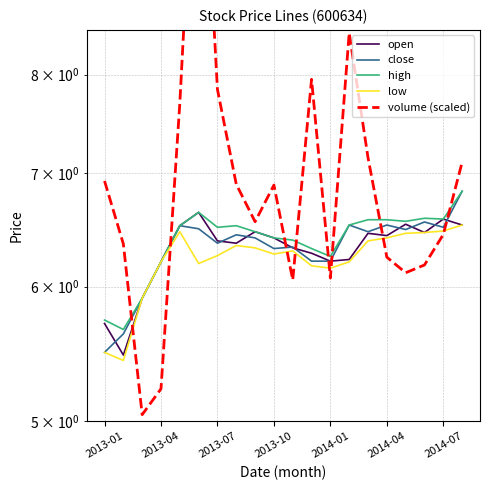

The value of low at 2013-10 is 3.1. True or false?

False